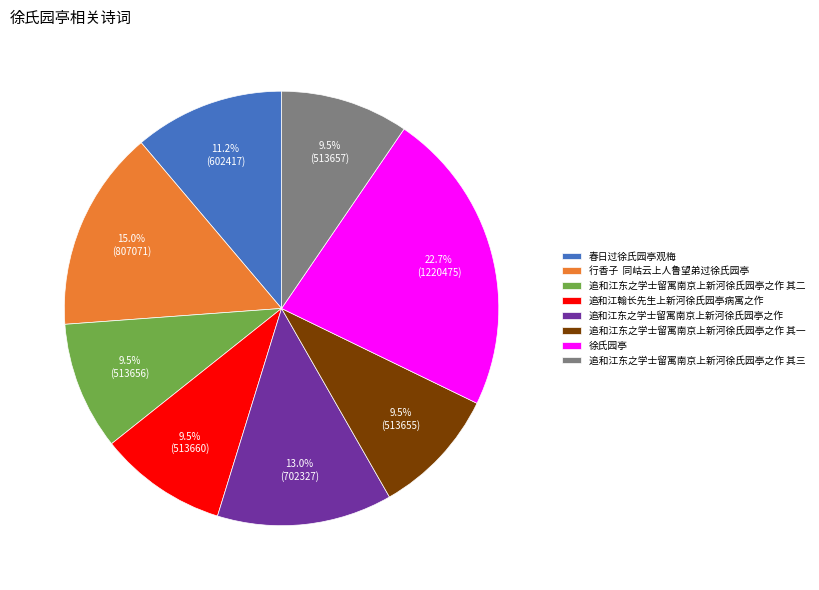

How many segments does this pie chart have?

8